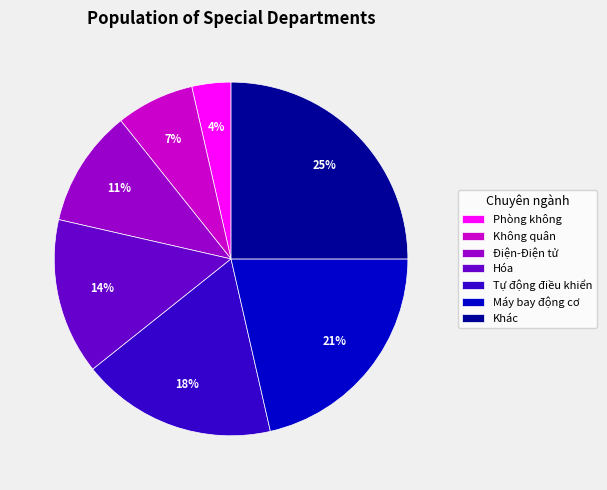

Do Điện-Điện tử and Máy bay động cơ together represent more than half of the pie?

No